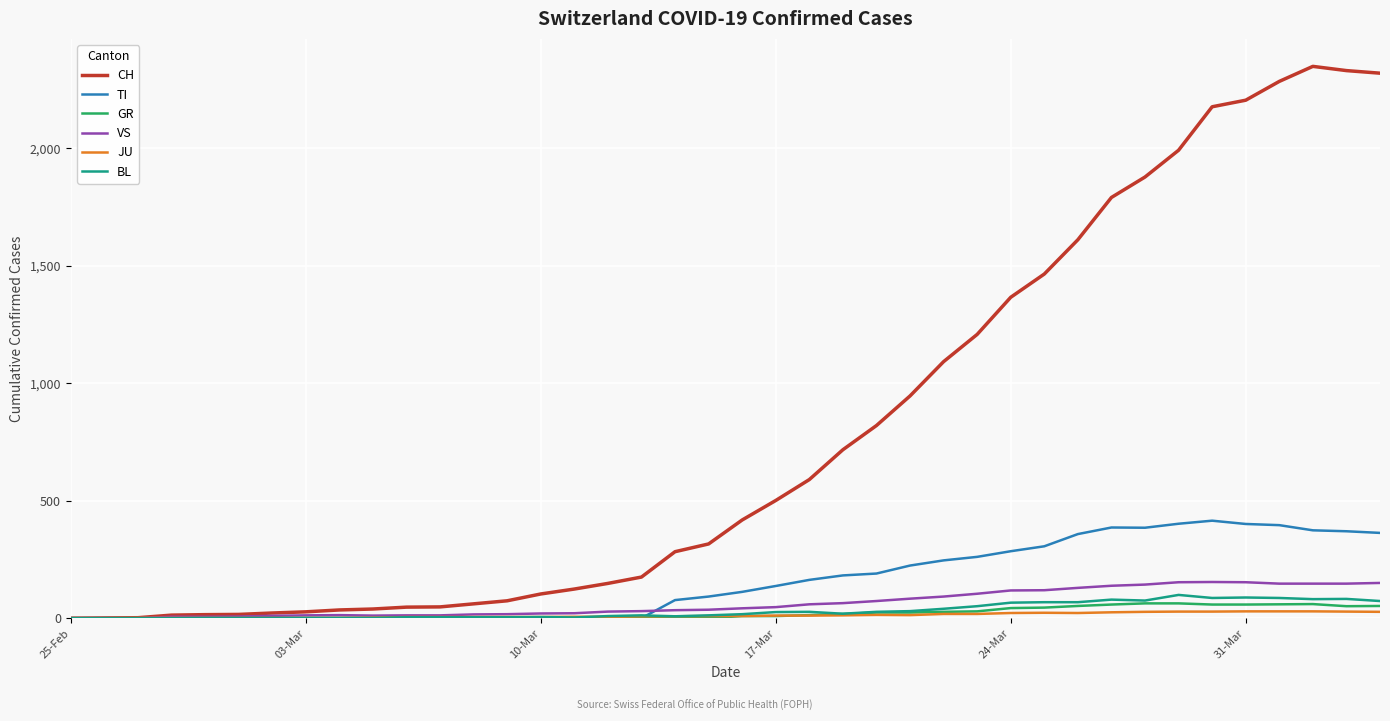

Which series has the largest range (max minus min)?

CH